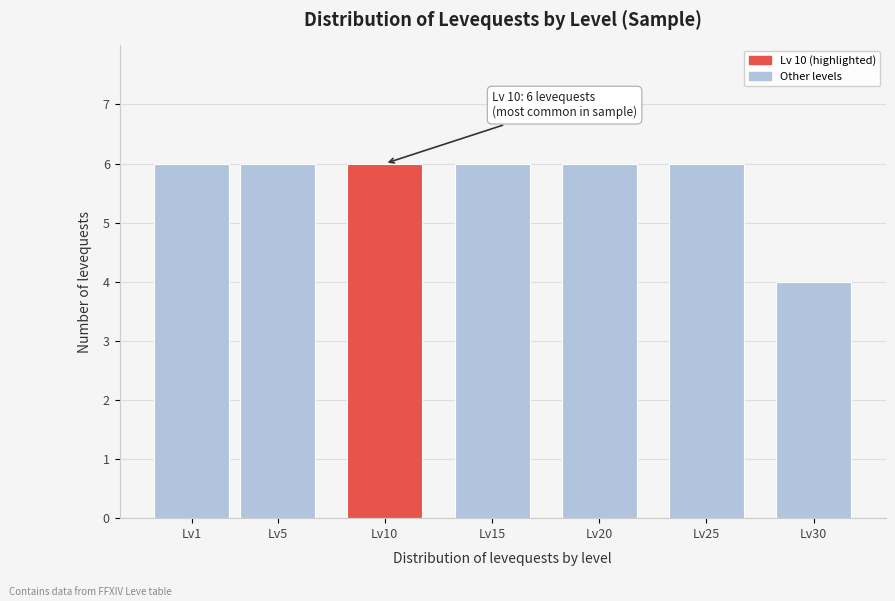

Reading left to right, list all the values displayed in this chart.

Lv1=6	Lv5=6	Lv10=6	Lv15=6	Lv20=6	Lv25=6	Lv30=4